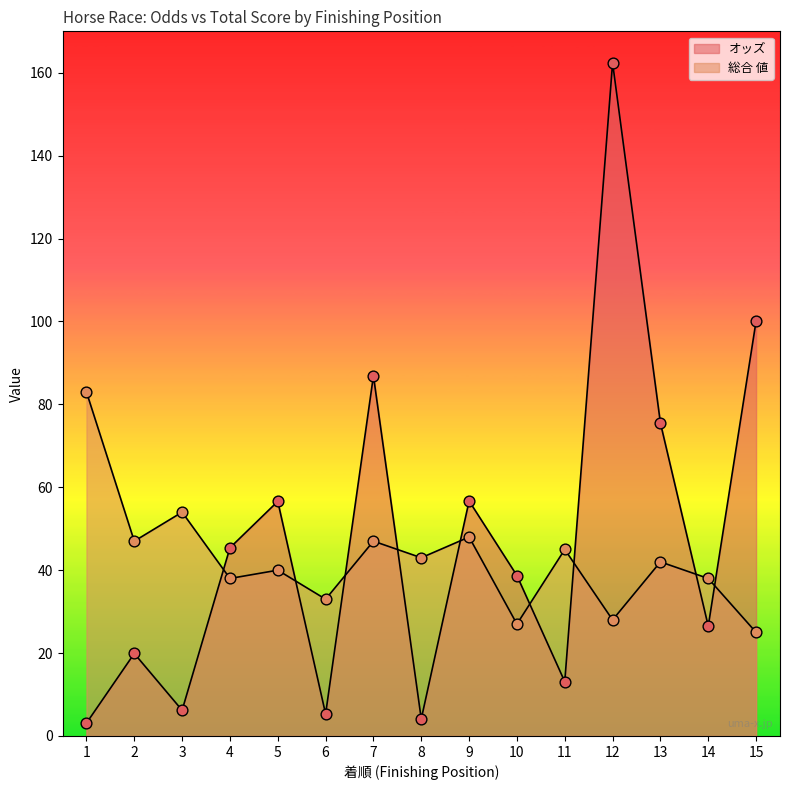

At which category is the sum across all series the highest?

12